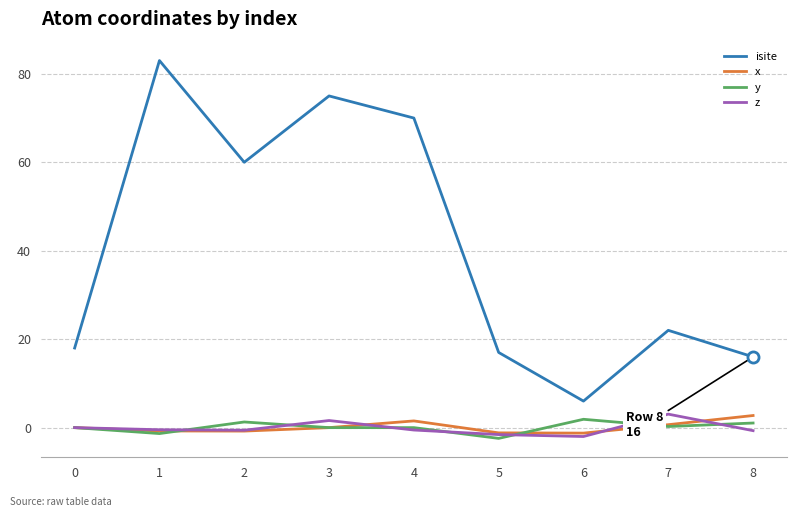

Is this an area chart (filled region under the line)?

No